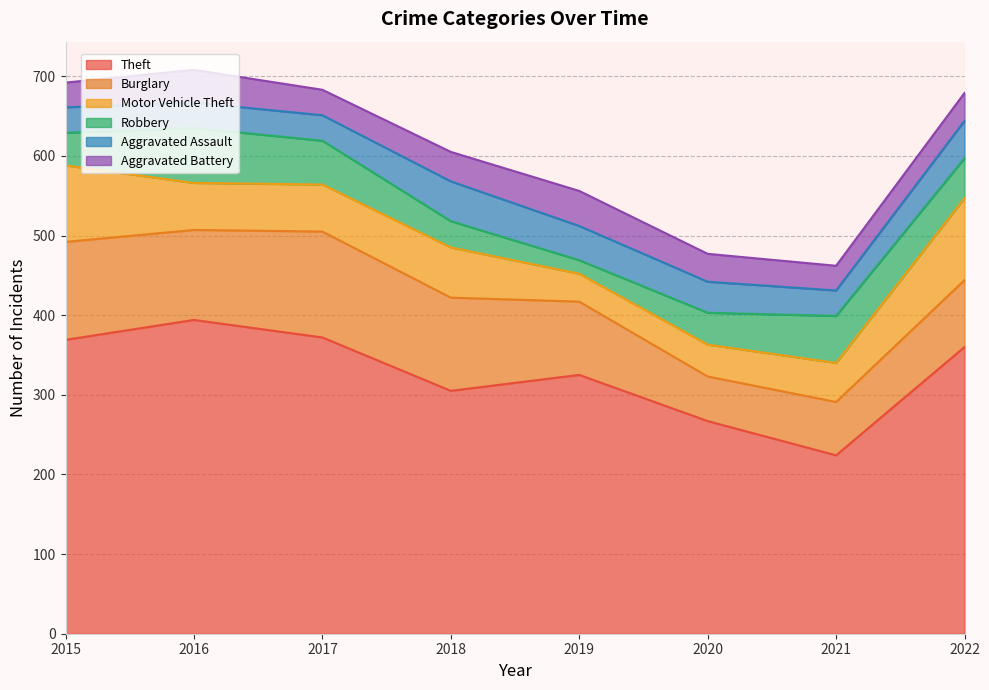

At which category does Motor Vehicle Theft reach its first local valley?

2019